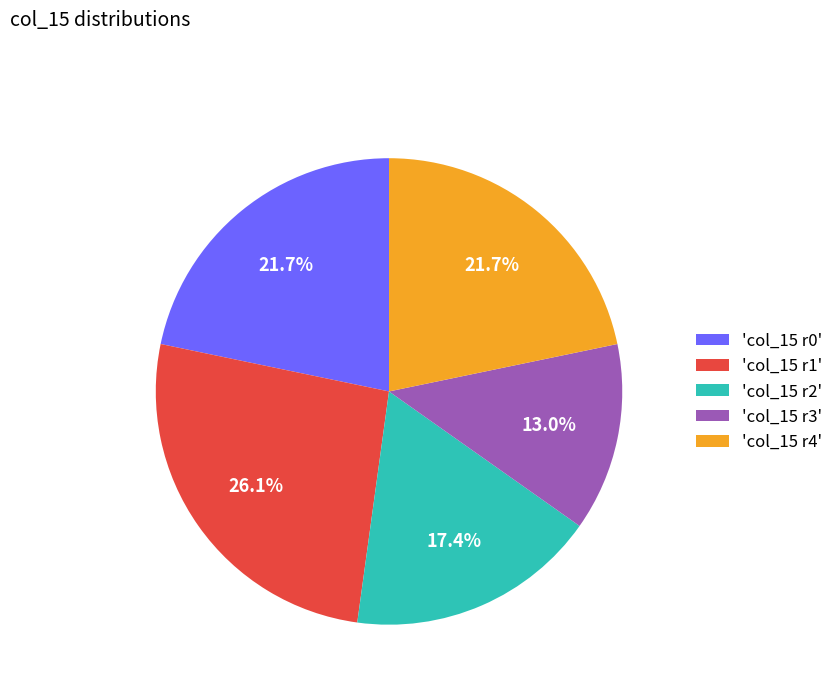

Combined, do 'col_15 r2' and 'col_15 r4' account for over 50%?

No